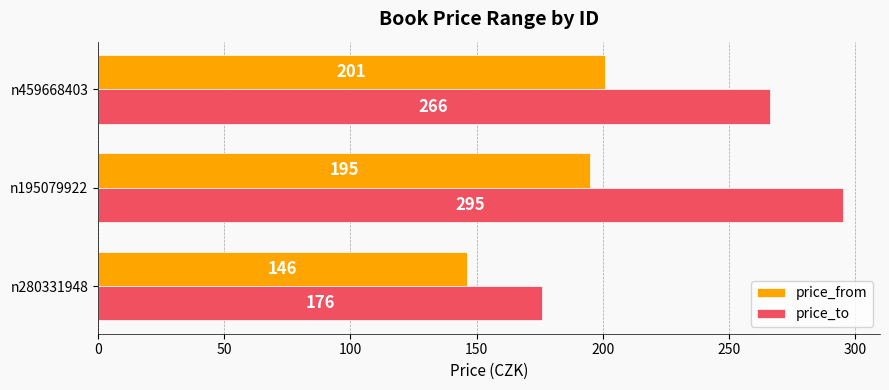

What is the total value across all series at n195079922?

490